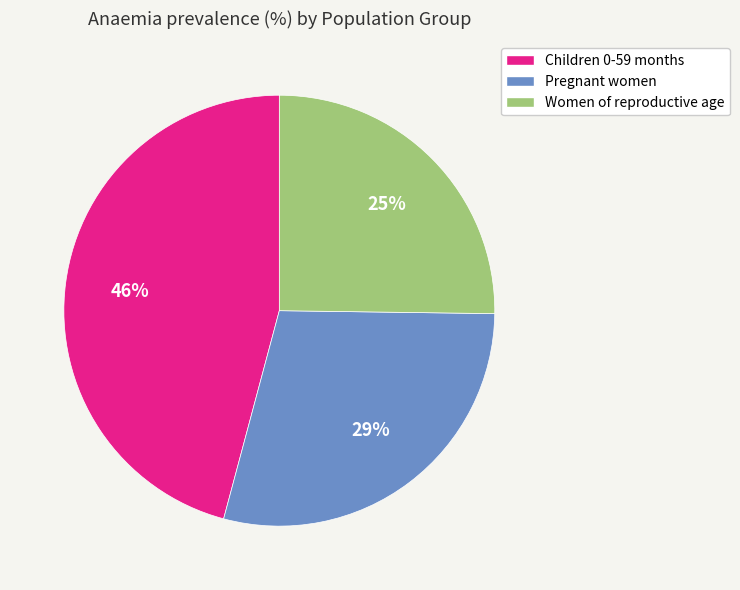

Which has a higher value, Pregnant women or Children 0-59 months?

Children 0-59 months